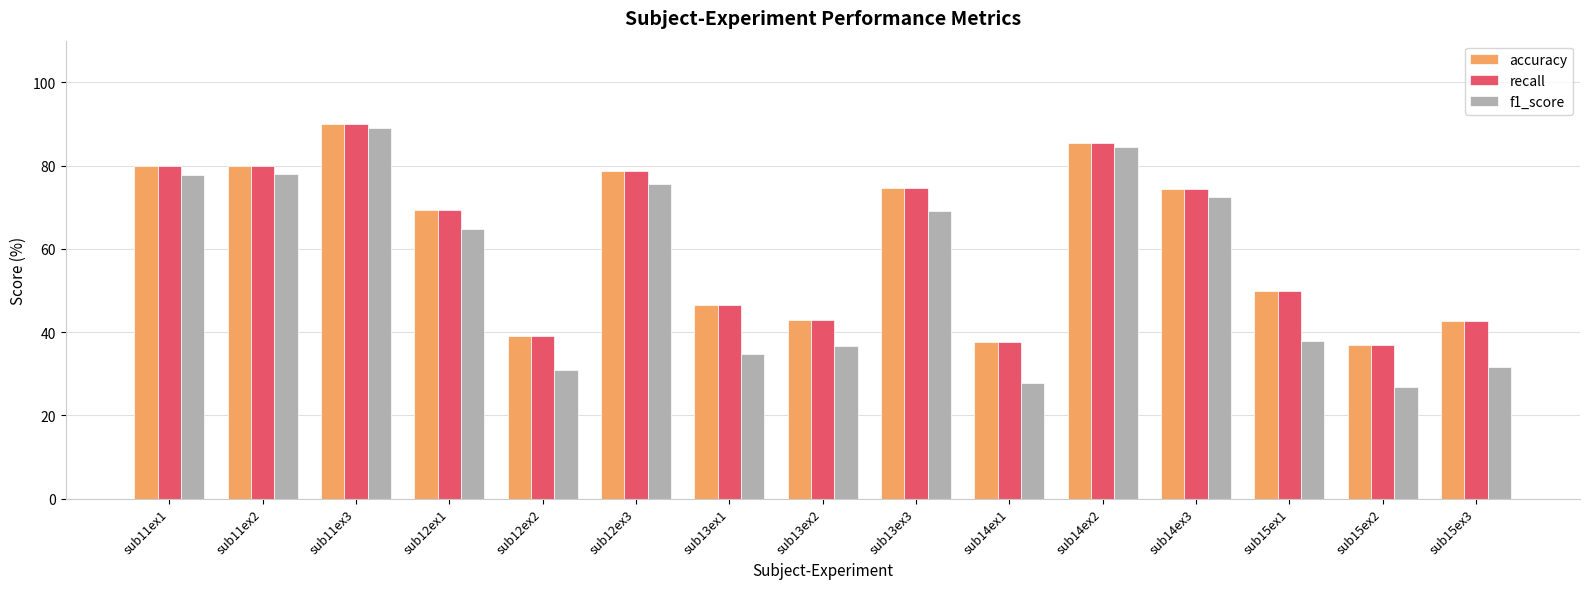

Where is f1_score nearest to the value 57?

sub12ex1